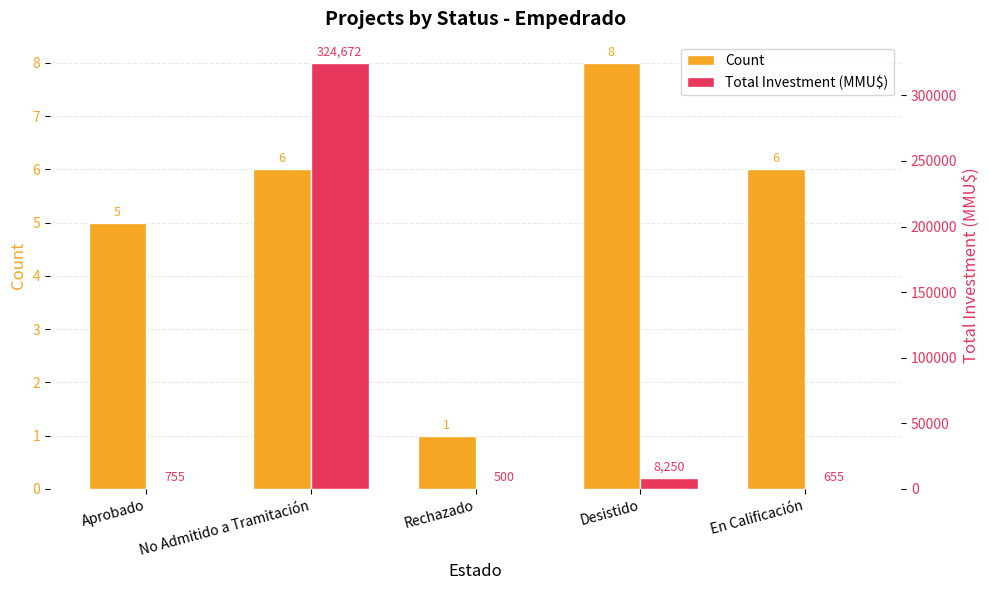

Where is Total Investment (MMU$) nearest to the value 162586?

Desistido